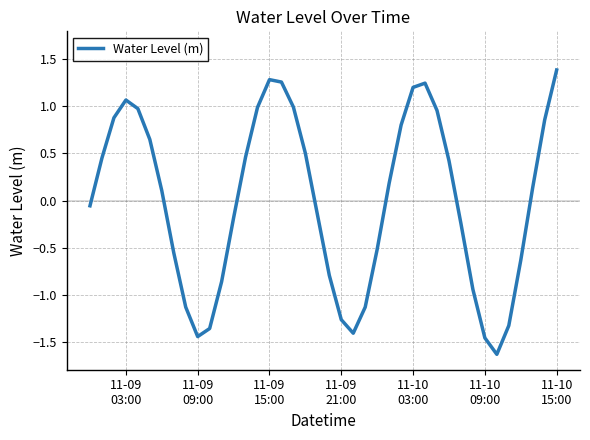

What is the smallest value displayed?

-1.6